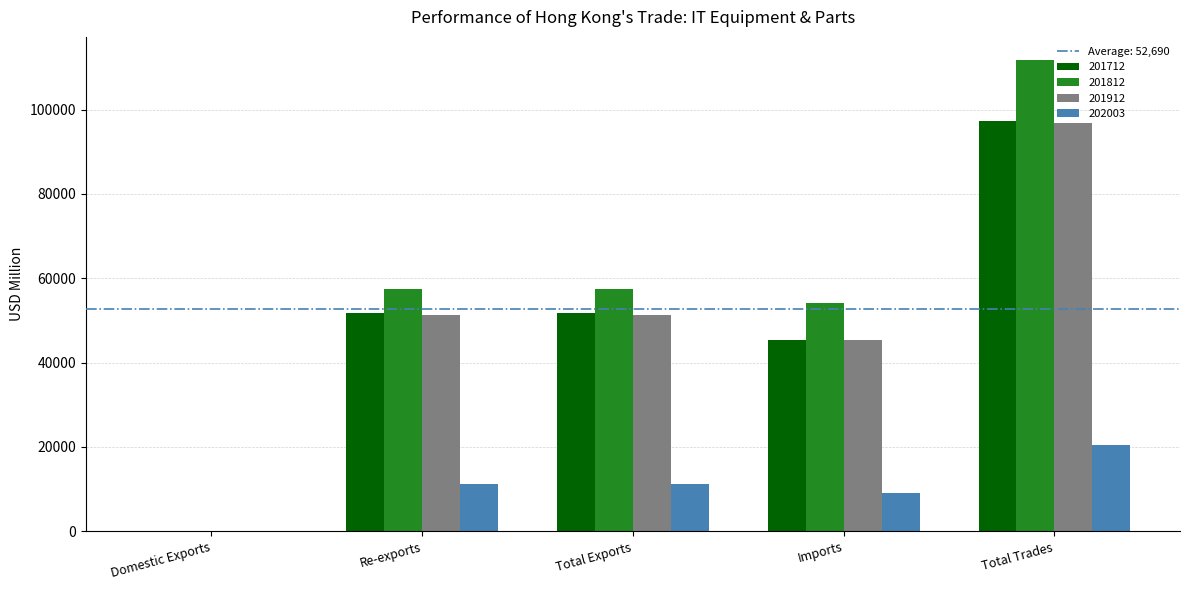

The 201912 series shows 51324.2 at Total Exports. True or false?

True